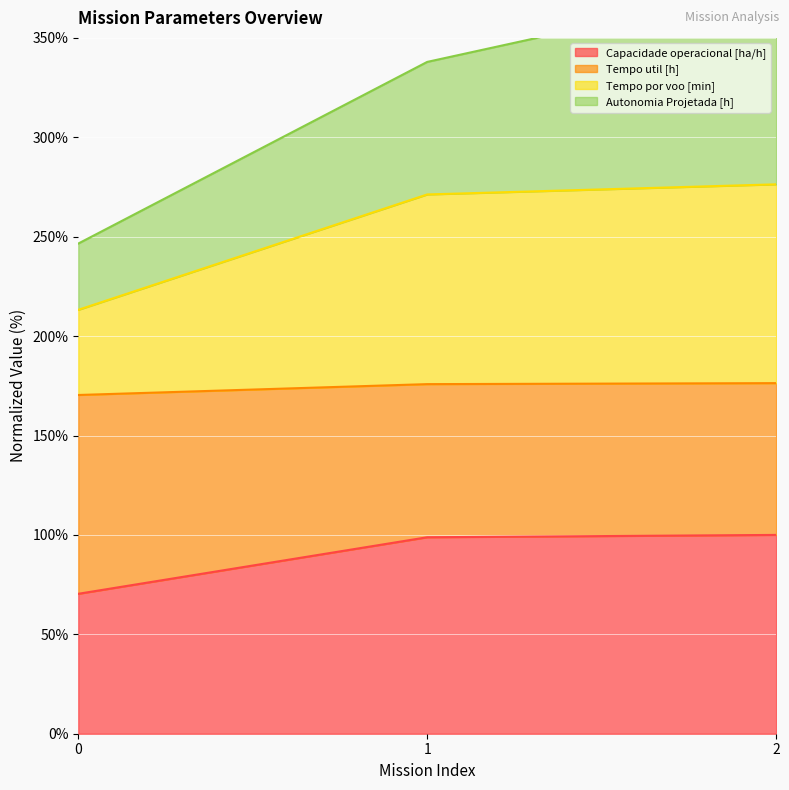

True or false: Capacidade operacional [ha/h] has a value of 70.4 at 0.

True